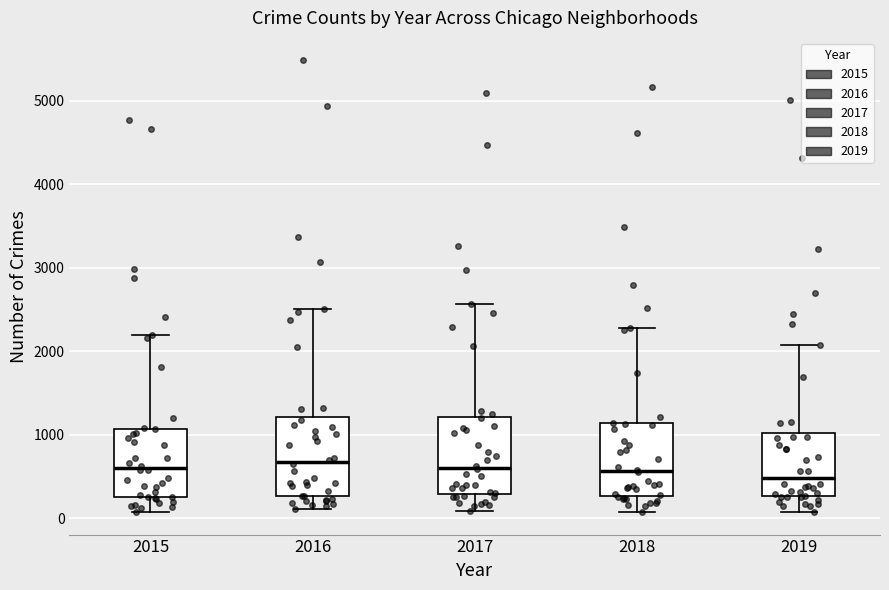

Where does the upper whisker of the box at x = 2019 end on the y-axis? The values are not printed on the chart, so give them approximately, as read against the axis.

2100